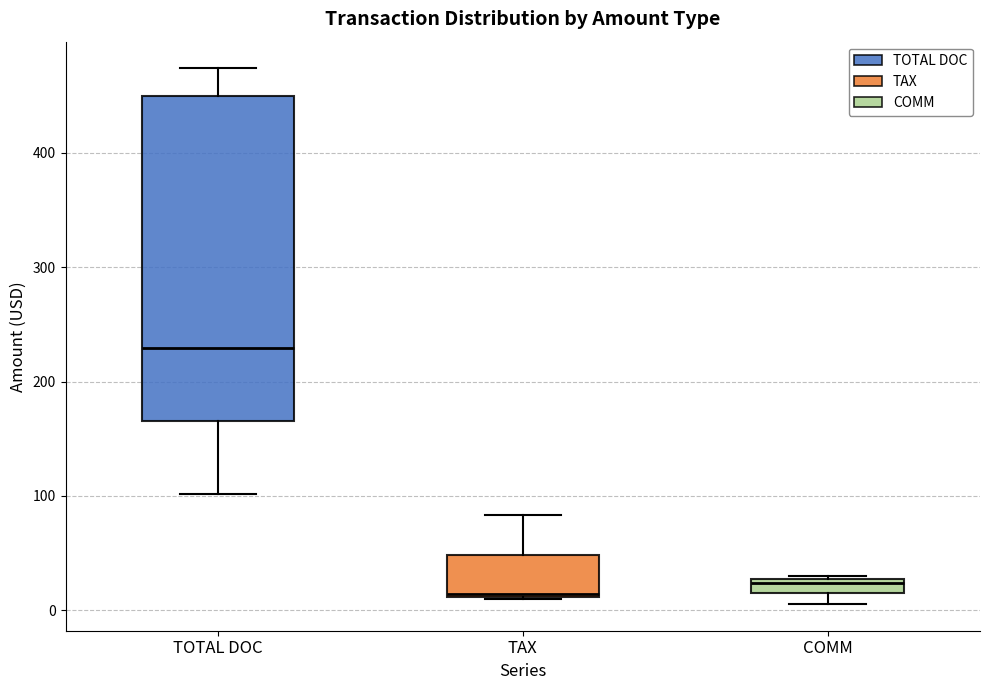

Comparing the boxes themselves (not the whiskers), which one is the tallest?

TOTAL DOC